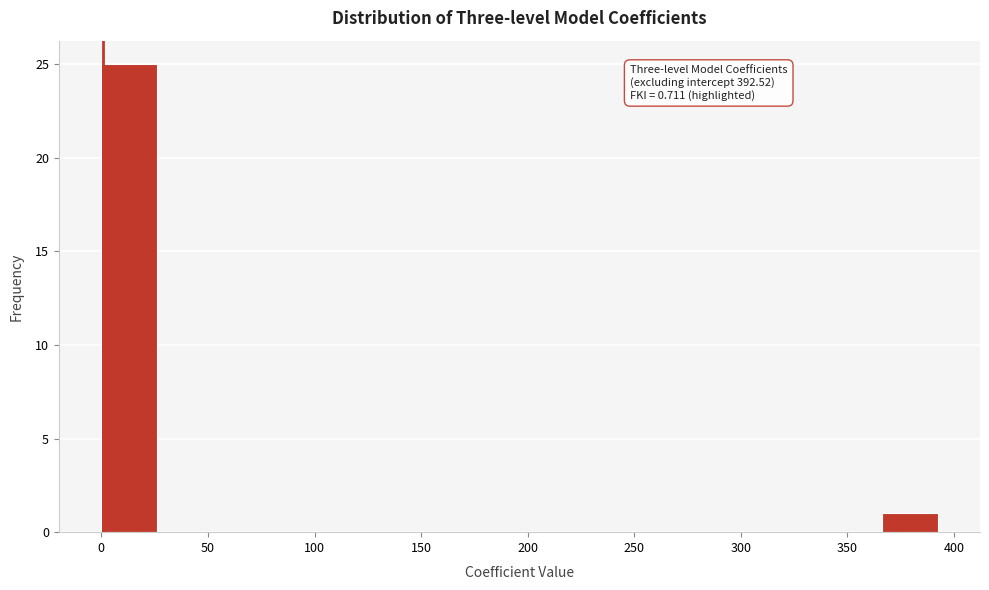

Which range on the x-axis has the tallest bar?

0 to 25